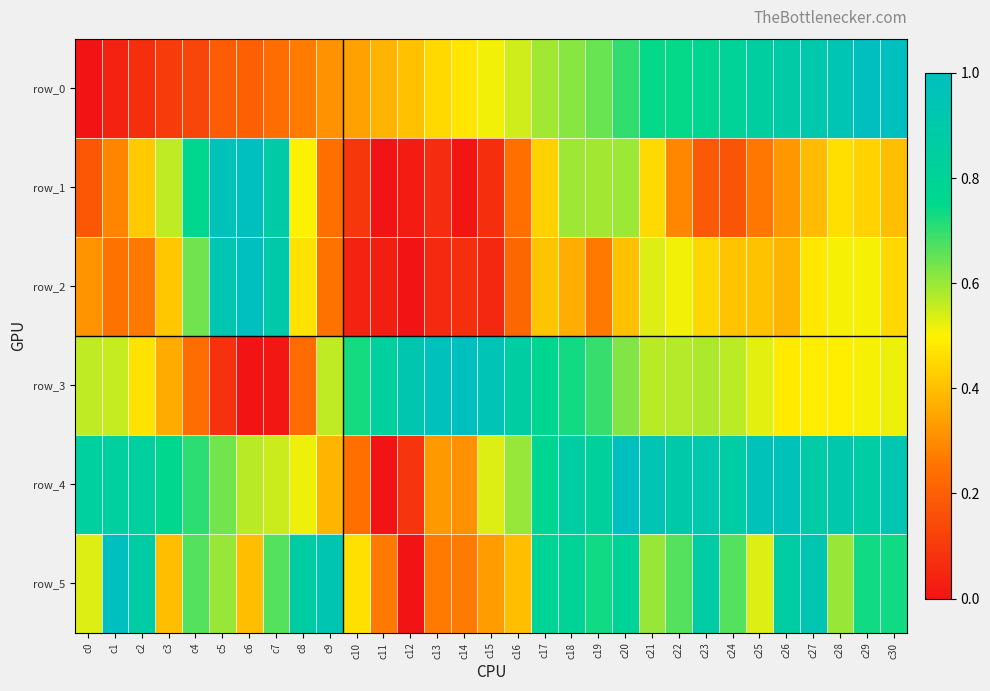

What is the maximum value shown in the chart?

1.0